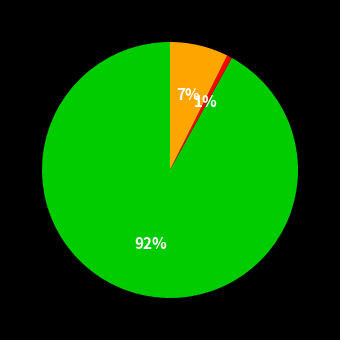

To the nearest percent, what is the average slice percentage?

33%